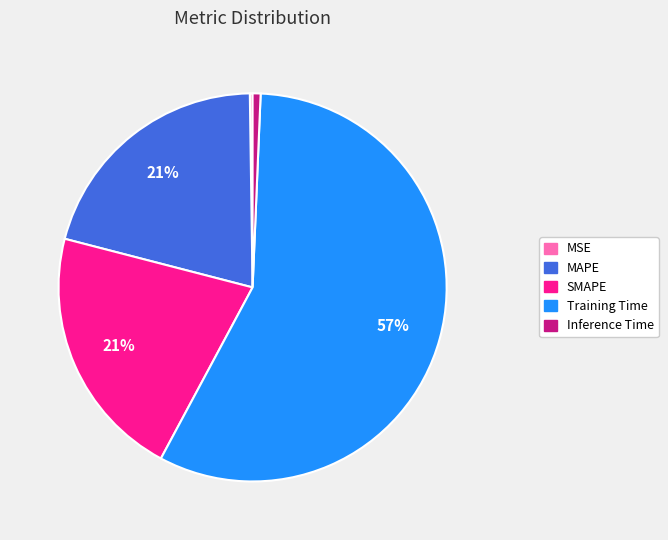

To the nearest percent, what is the average slice percentage?

20%